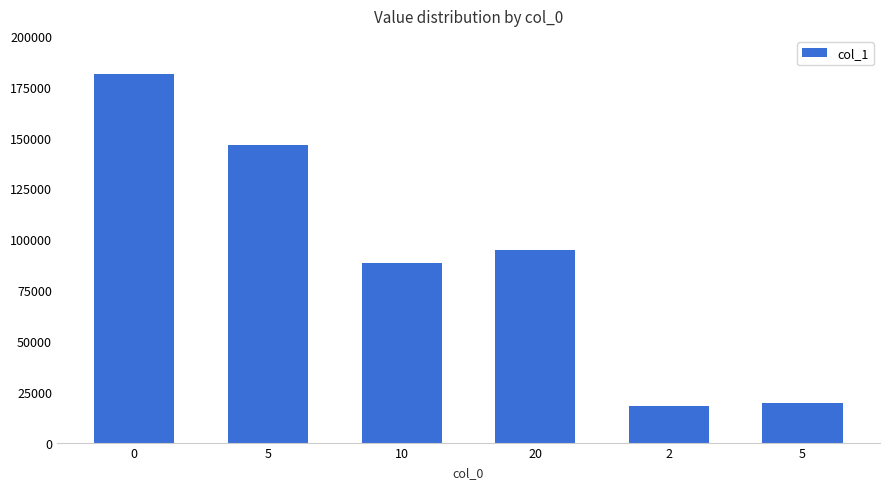

Rank the categories by value from highest to lowest.

0, 5, 20, 10, 5, 2